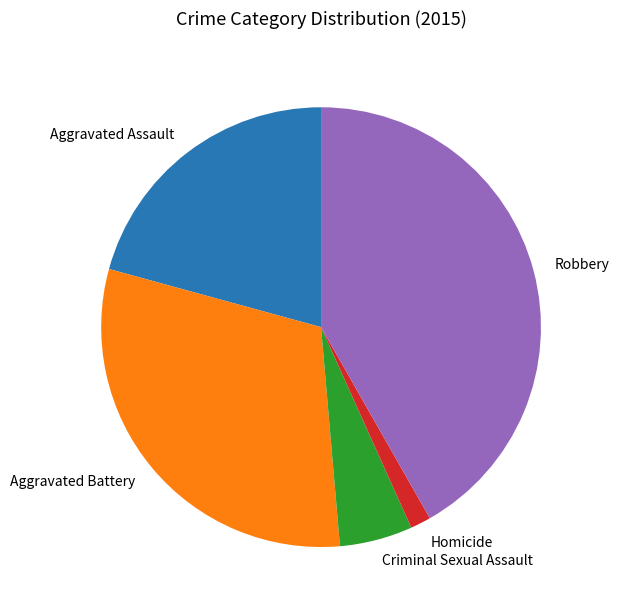

Between Aggravated Battery and Robbery, which is larger?

Robbery